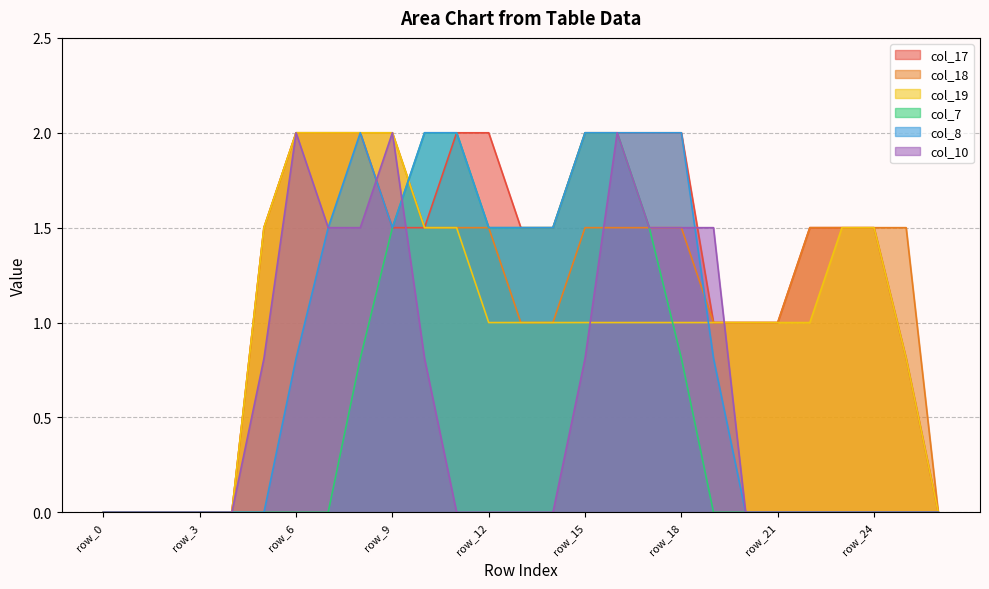

Reading left to right, extract all data points from this chart.

col_17: 0.0	0.0	0.0	0.0	0.0	1.5	2.0	2.0	2.0	1.5	1.5	2.0	2.0	1.5	1.5	2.0	2.0	2.0	2.0	1.0	1.0	1.0	1.5	1.5	1.5	0.8	0.0
col_18: 0.0	0.0	0.0	0.0	0.0	1.5	2.0	2.0	2.0	2.0	1.5	1.5	1.5	1.0	1.0	1.5	1.5	1.5	1.5	1.0	1.0	1.0	1.5	1.5	1.5	1.5	0.0
col_19: 0.0	0.0	0.0	0.0	0.0	1.5	2.0	2.0	2.0	2.0	1.5	1.5	1.0	1.0	1.0	1.0	1.0	1.0	1.0	1.0	1.0	1.0	1.0	1.5	1.5	0.8	0.0
col_7: 0.0	0.0	0.0	0.0	0.0	0.0	0.0	0.0	0.8	1.5	2.0	2.0	1.5	1.5	1.5	2.0	2.0	1.5	0.8	0.0	0.0	0.0	0.0	0.0	0.0	0.0	0.0
col_8: 0.0	0.0	0.0	0.0	0.0	0.0	0.8	1.5	2.0	1.5	2.0	2.0	1.5	1.5	1.5	2.0	2.0	2.0	2.0	0.8	0.0	0.0	0.0	0.0	0.0	0.0	0.0
col_10: 0.0	0.0	0.0	0.0	0.0	0.8	2.0	1.5	1.5	2.0	0.8	0.0	0.0	0.0	0.0	0.8	2.0	1.5	1.5	1.5	0.0	0.0	0.0	0.0	0.0	0.0	0.0